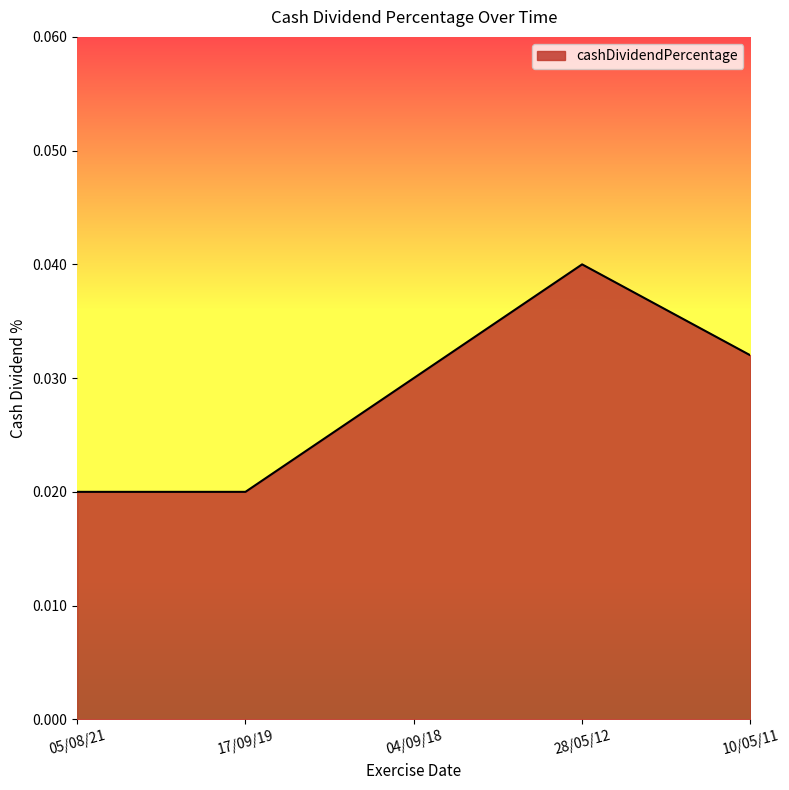

Between 04/09/18 and 05/08/21, which is larger?

04/09/18